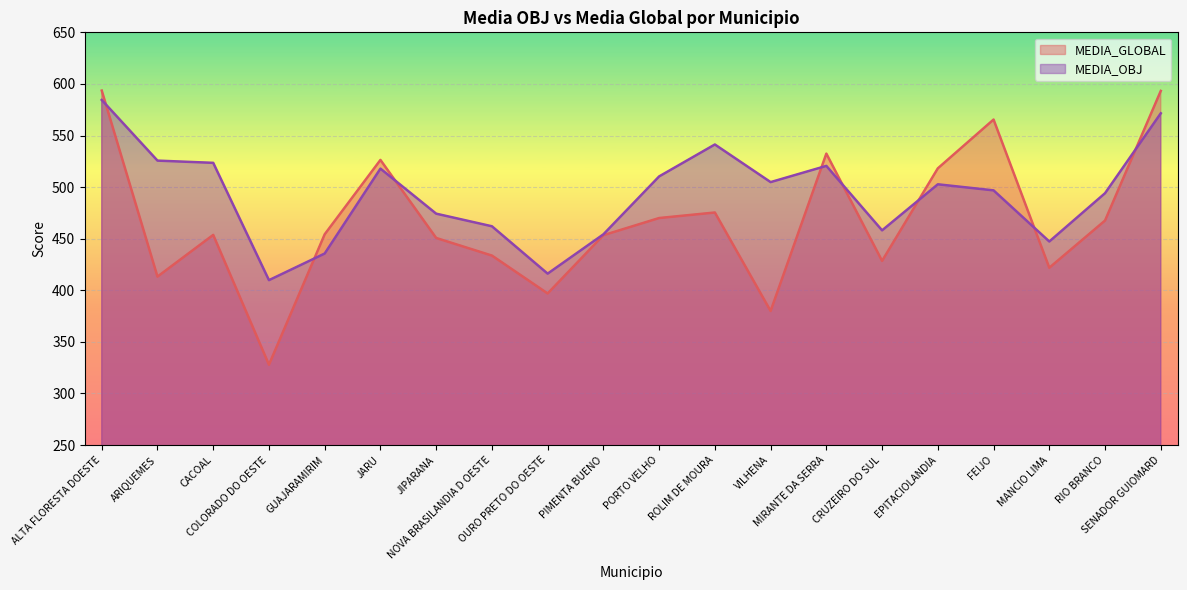

Does the chart display data point markers on the line(s)?

No